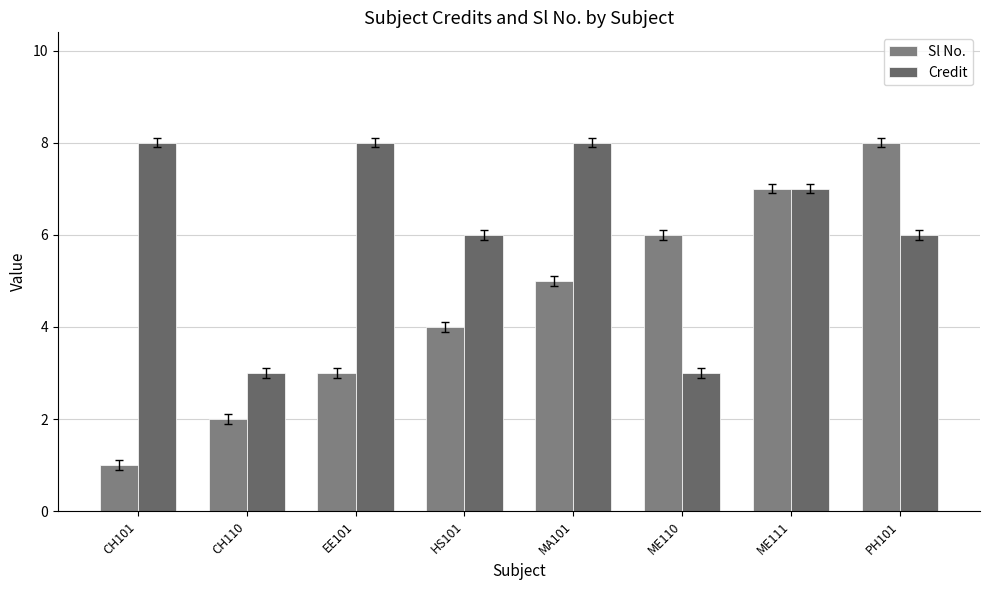

True or false: Credit has a value of 2 at ME110.

False